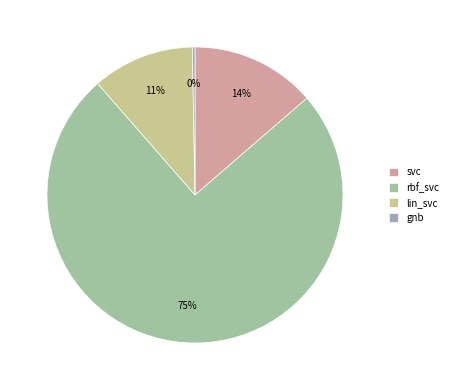

To the nearest percent, what is the difference between the largest and smallest slice percentages?

75%